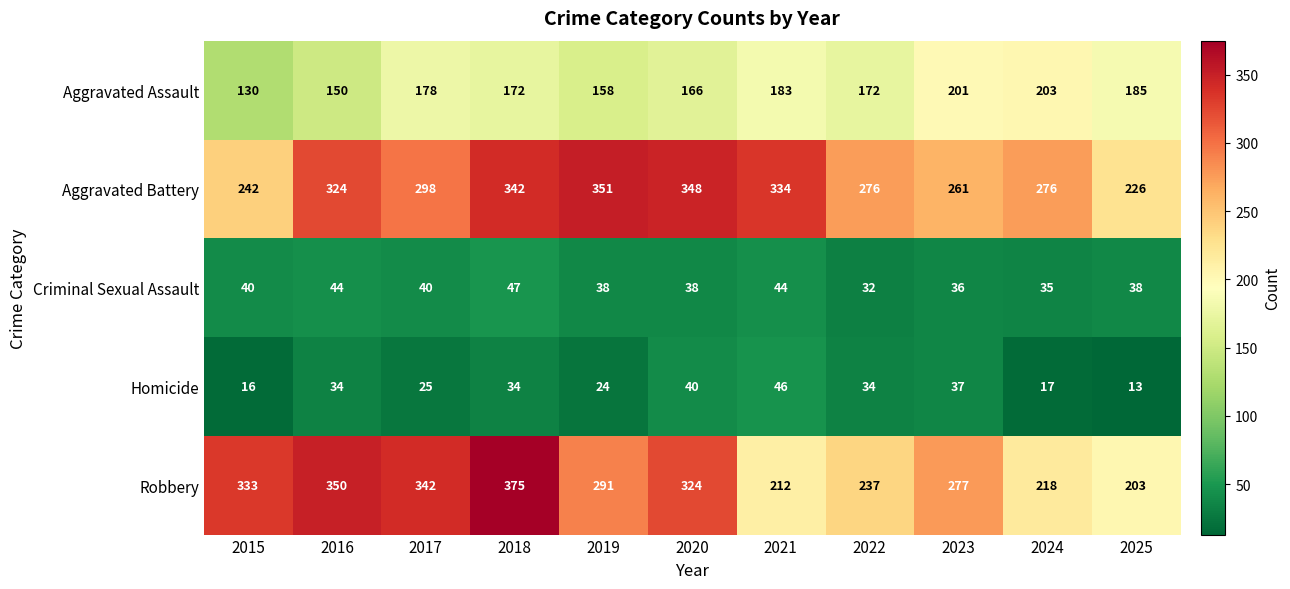

The value of Robbery at 2016 is 149. True or false?

False